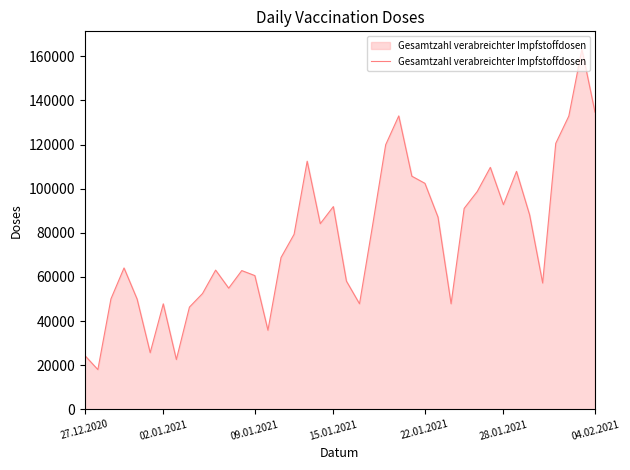

Does the chart display data point markers on the line(s)?

No